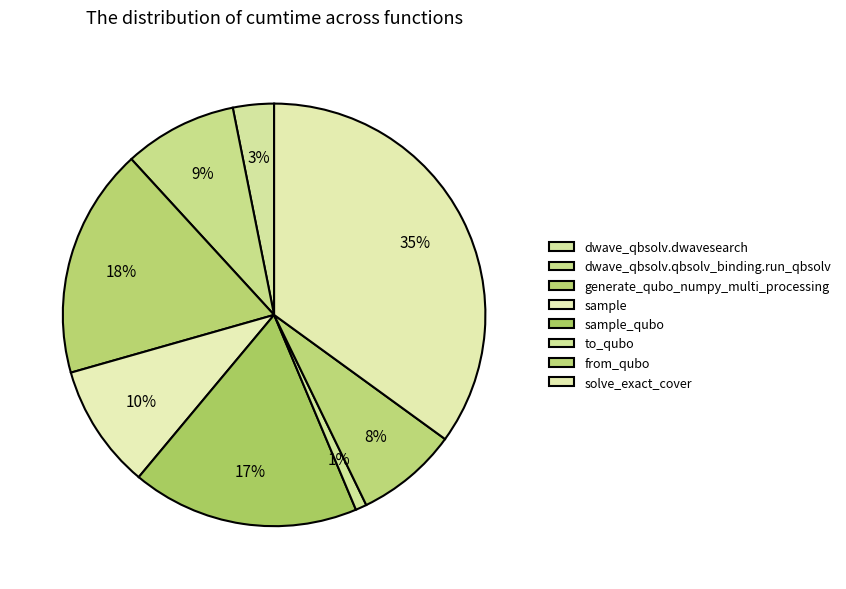

How many segments does this pie chart have?

8